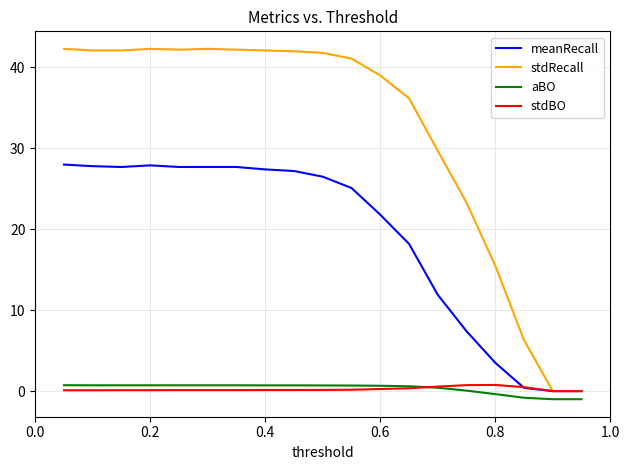

How many values in the meanRecall series exceed 26?

10